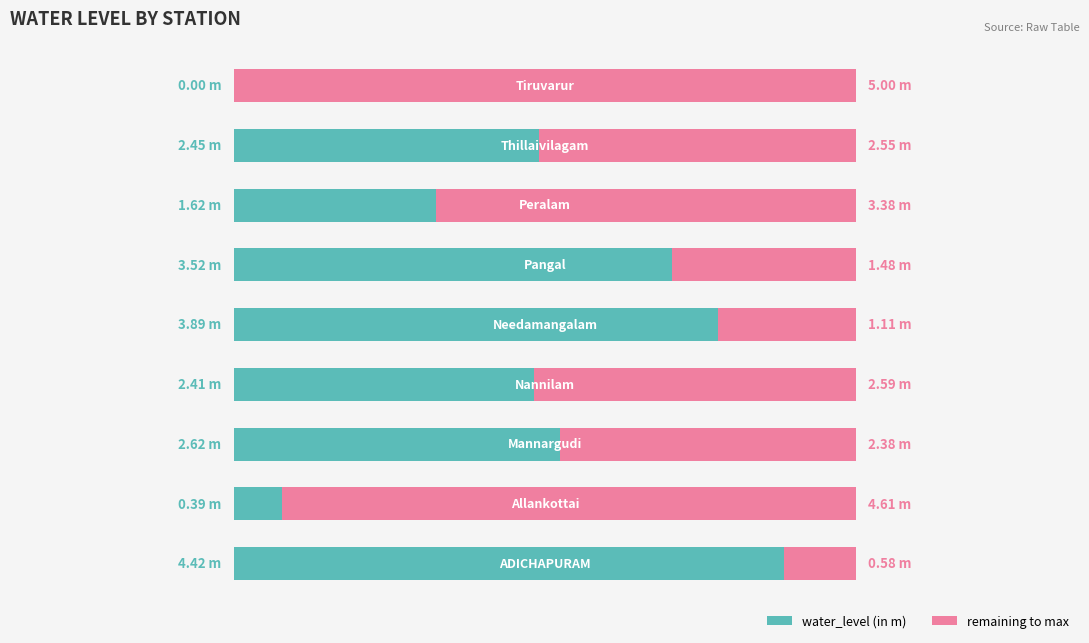

What are all the series names shown in the legend?

water_level (in m), remaining to max